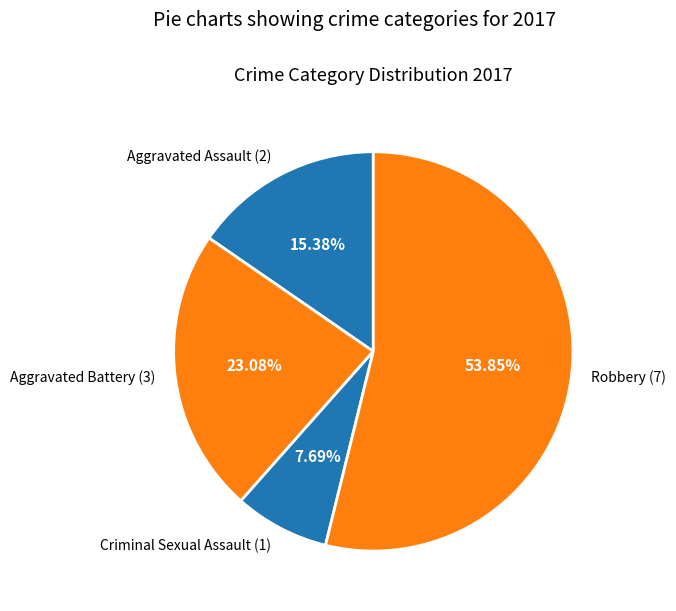

Does Robbery represent more than half of the total?

Yes